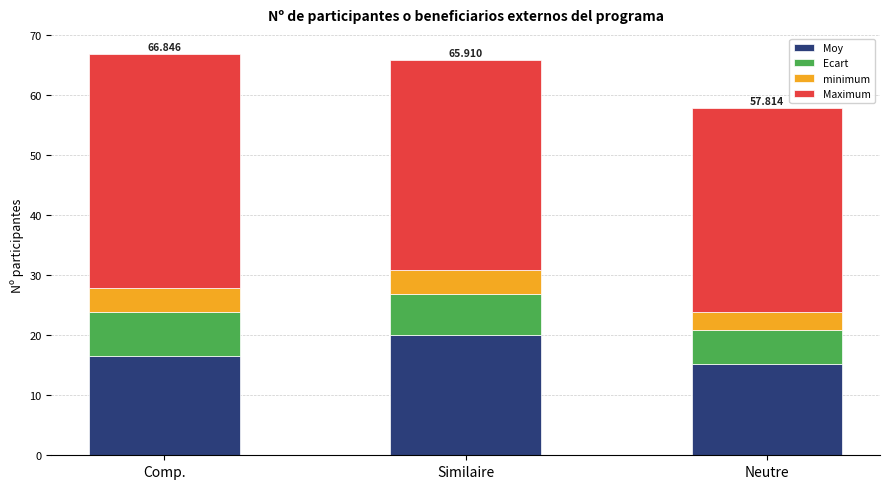

Which series has the largest range (max minus min)?

Maximum